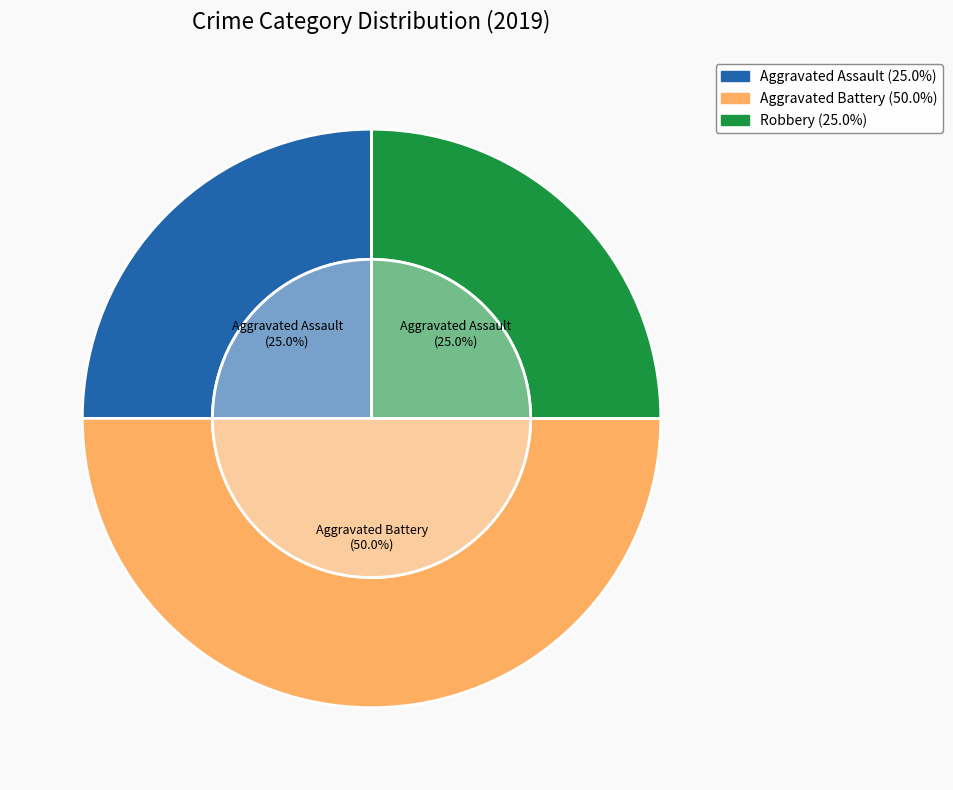

Is there any slice that represents more than half of the pie?

No